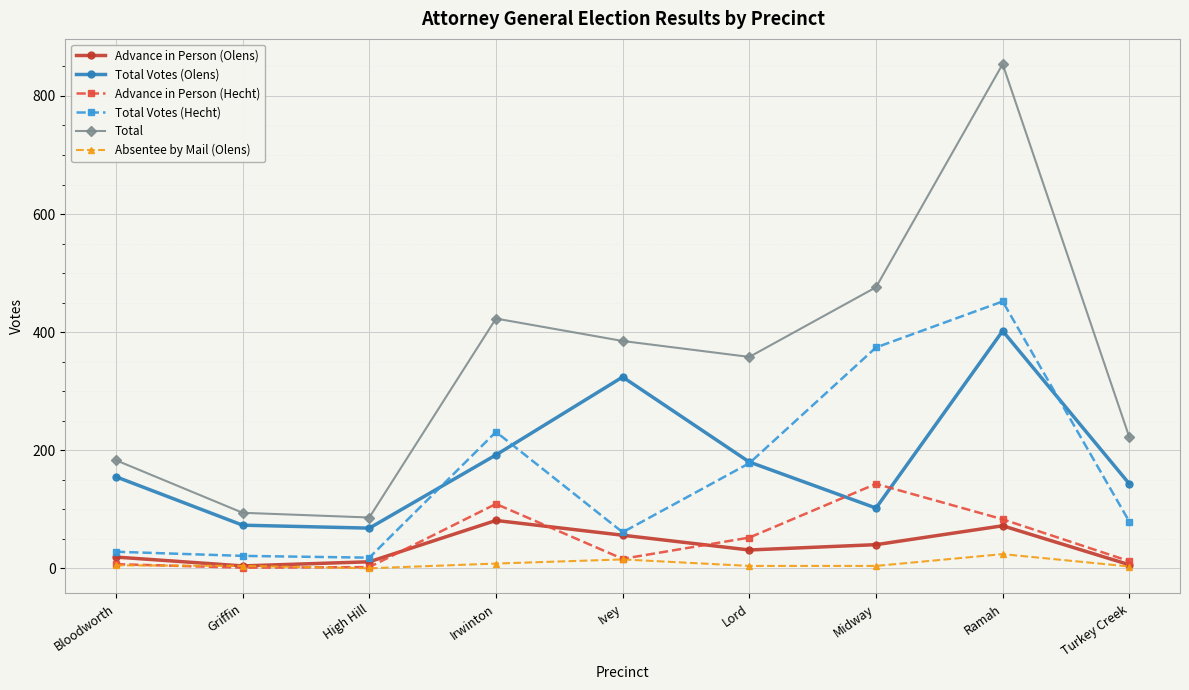

True or false: Total Votes (Olens) and Advance in Person (Olens) cross at least once.

False